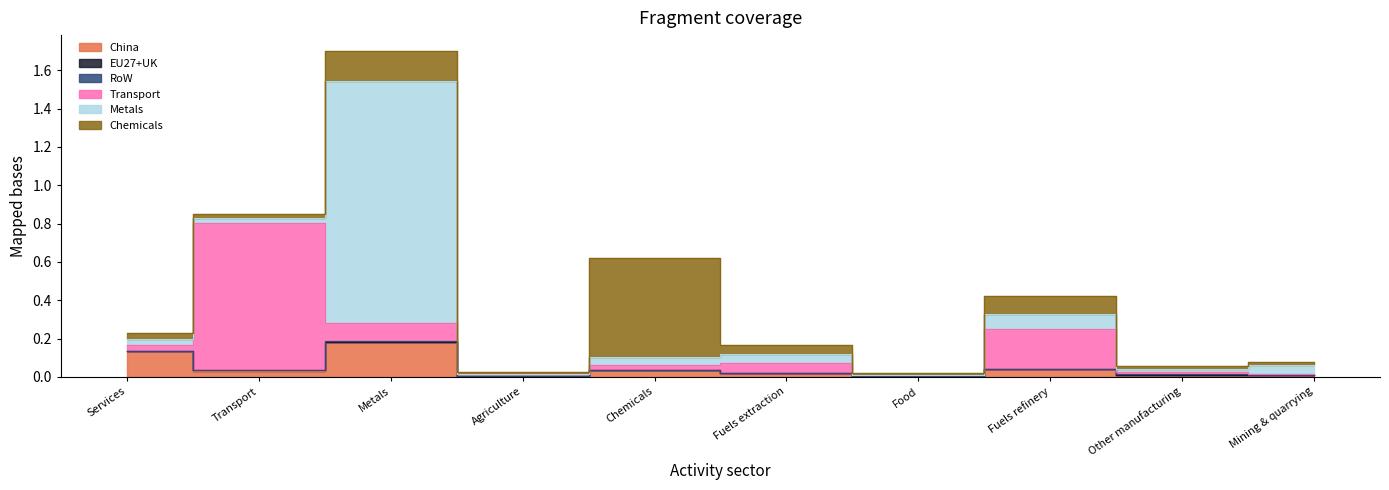

Which label corresponds to the largest value in the chart?

Metals